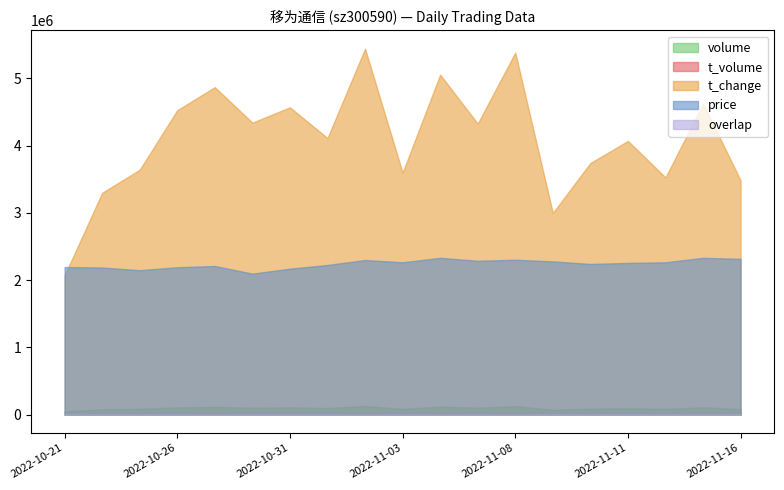

True or false: volume and t_change intersect in this chart.

False